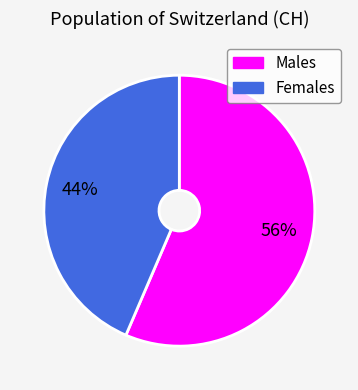

Count the number of slices in the pie.

2